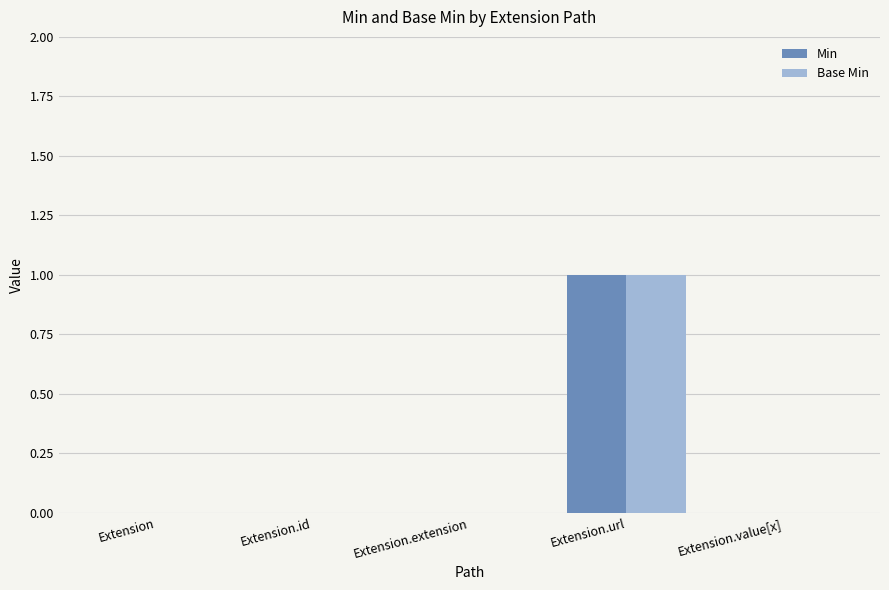

Reading left to right, extract all data points from this chart.

Min: Extension=0	Extension.id=0	Extension.extension=0	Extension.url=1	Extension.value[x]=0
Base Min: Extension=0	Extension.id=0	Extension.extension=0	Extension.url=1	Extension.value[x]=0